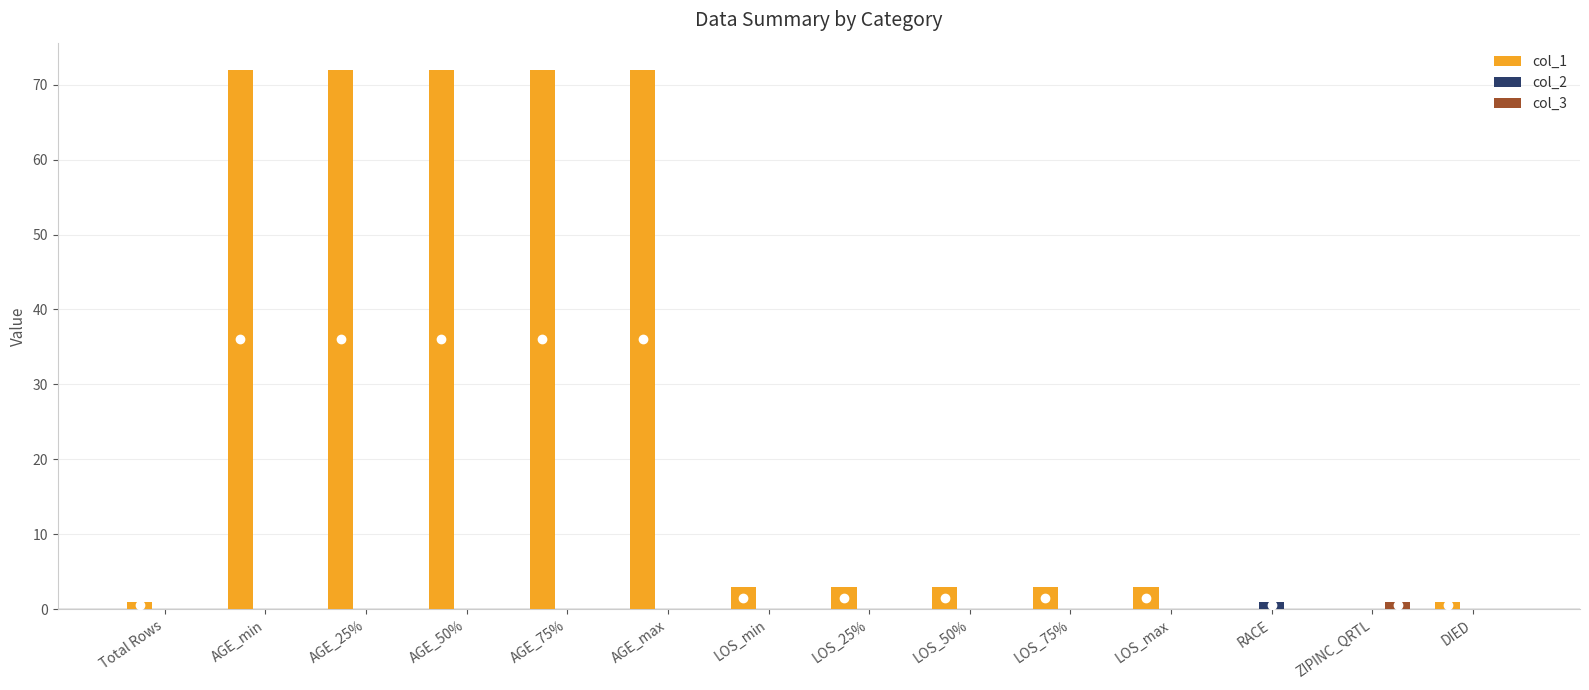

What is the maximum value shown in the chart?

72